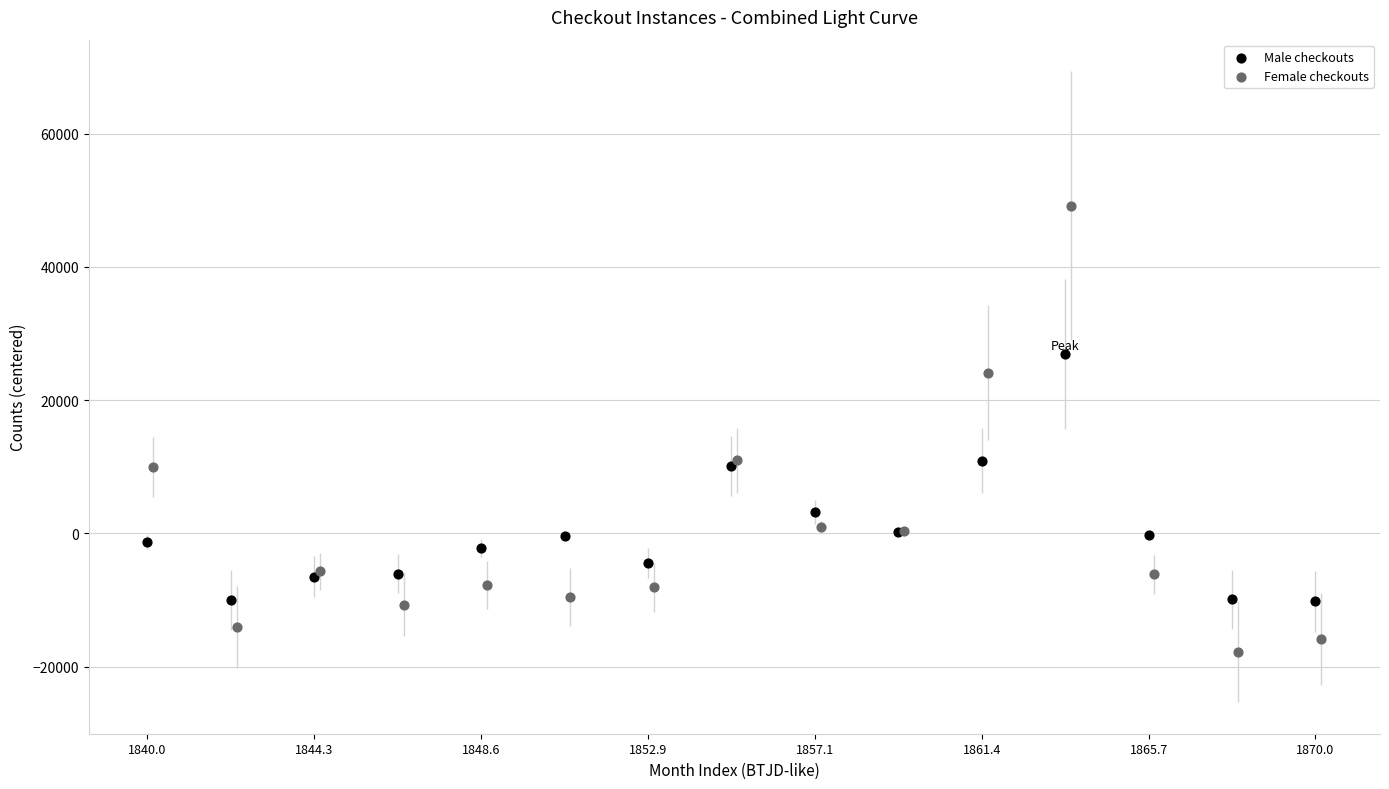

Which series reaches the minimum Y coordinate?

Female checkouts